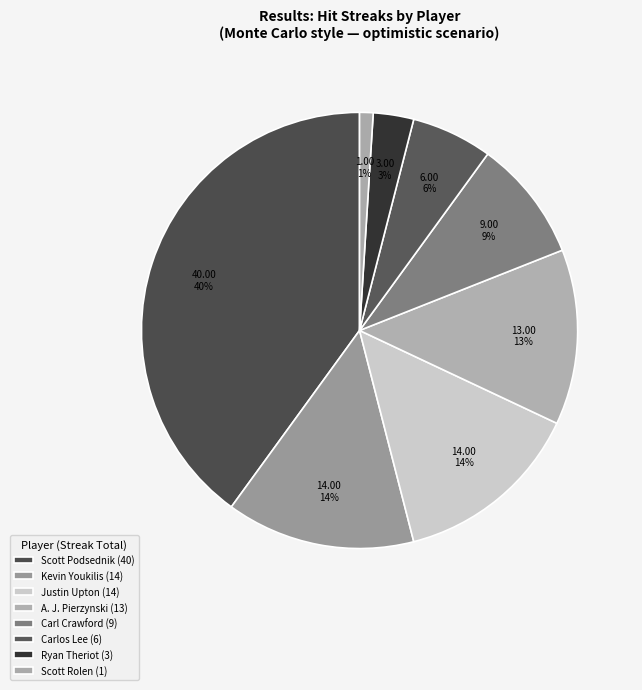

How many segments does this pie chart have?

8